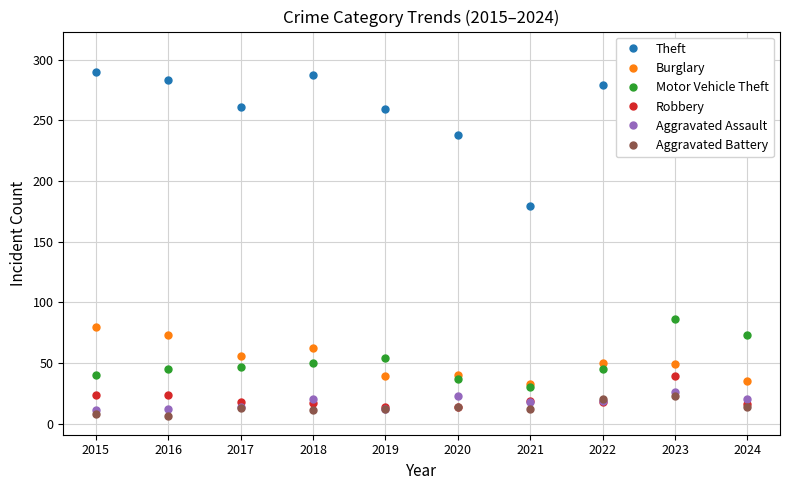

Reading left to right, list all the values displayed in this chart.

Theft: 290	283	261	287	259	238	179	279	308	224
Burglary: 80	73	56	62	39	40	33	50	49	35
Motor Vehicle Theft: 40	45	47	50	54	37	30	45	86	73
Robbery: 24	24	18	17	14	14	19	18	39	16
Aggravated Assault: 11	12	14	20	12	23	18	19	26	20
Aggravated Battery: 8	6	13	11	12	14	12	20	23	14